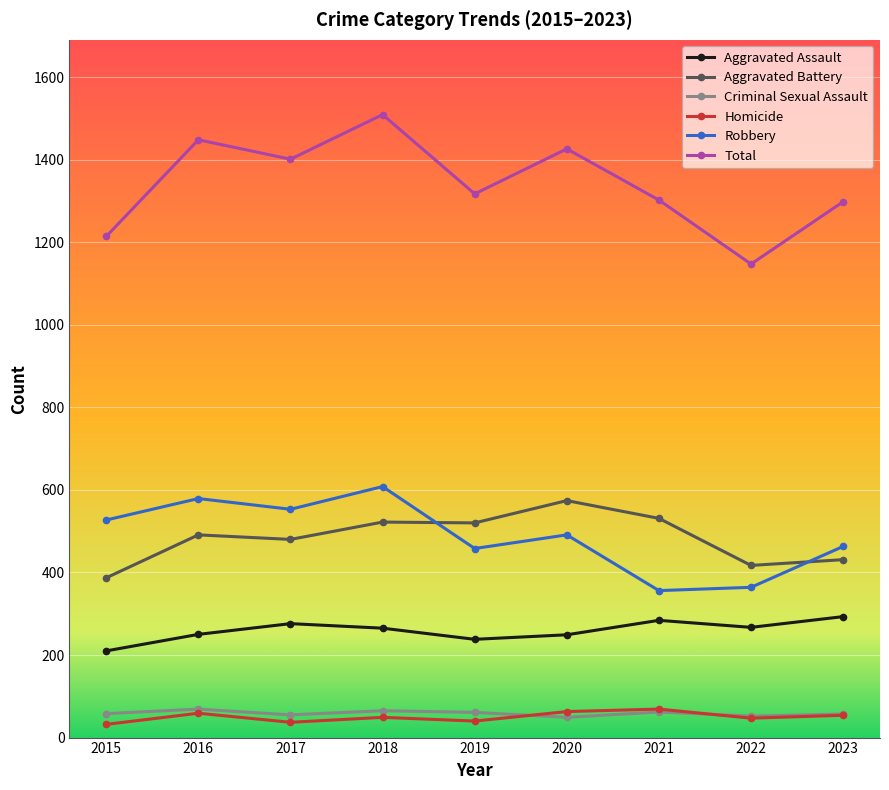

True or false: Total has a value of 1147 at 2022.

True